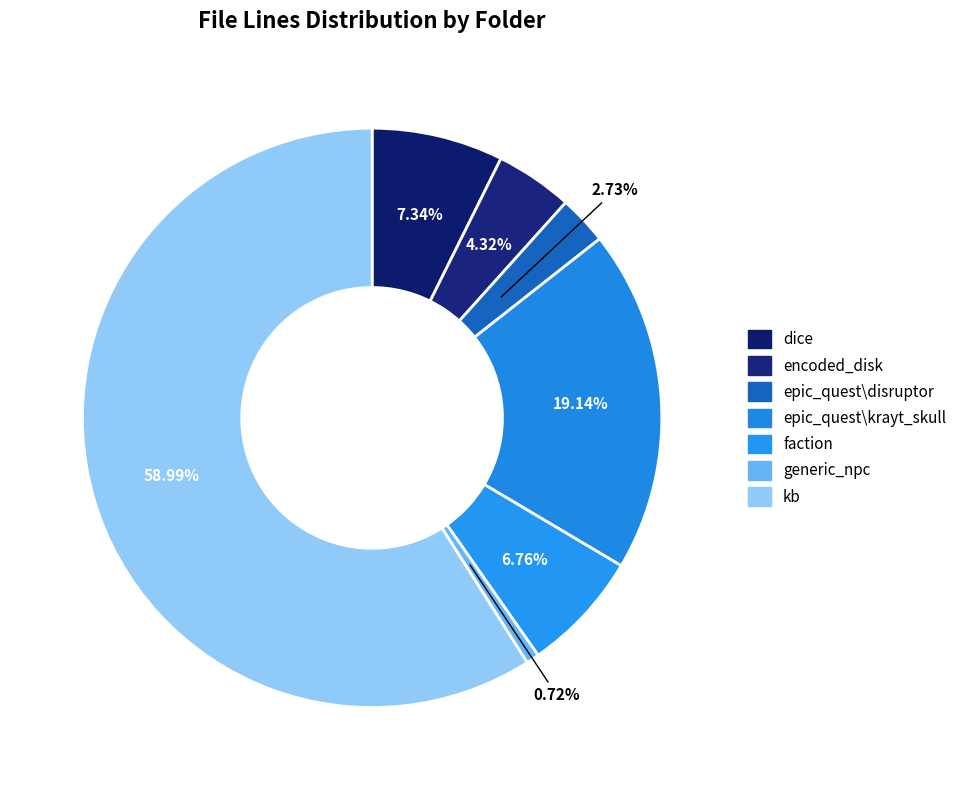

How many slices are in this pie chart?

7